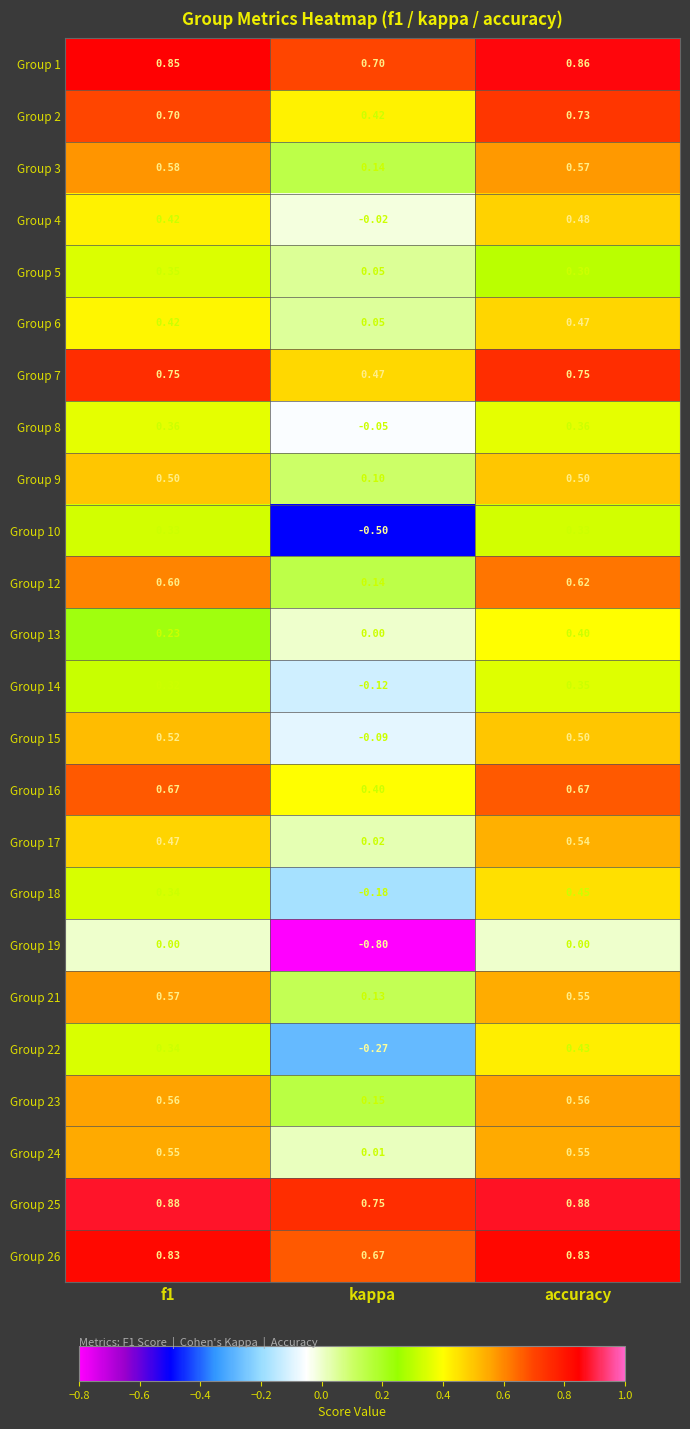

Which label corresponds to the smallest value in the chart?

kappa